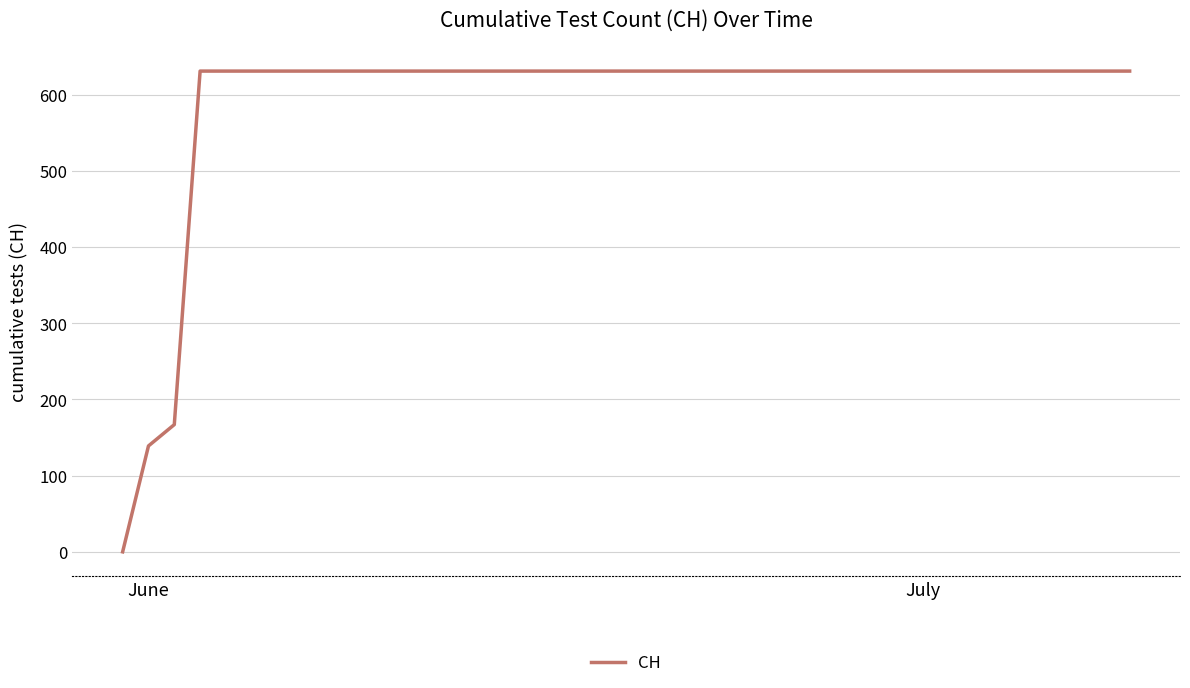

What is the difference between the maximum and minimum values?

631